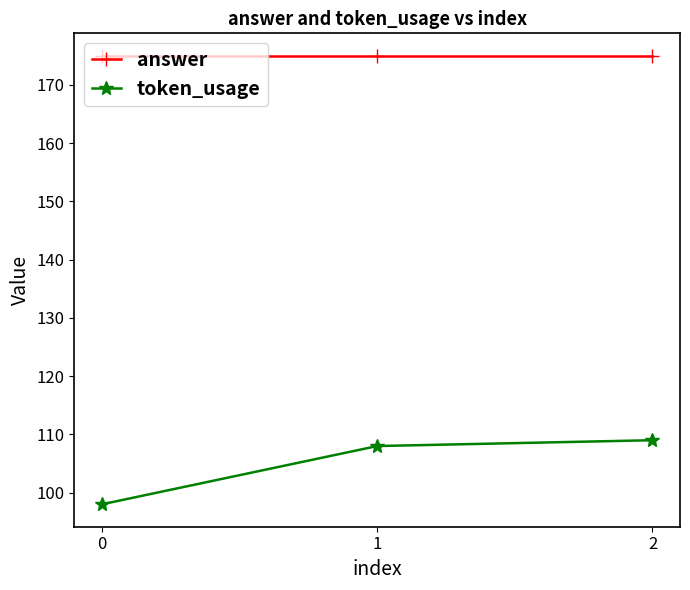

What is the total value across all series at 2?

284